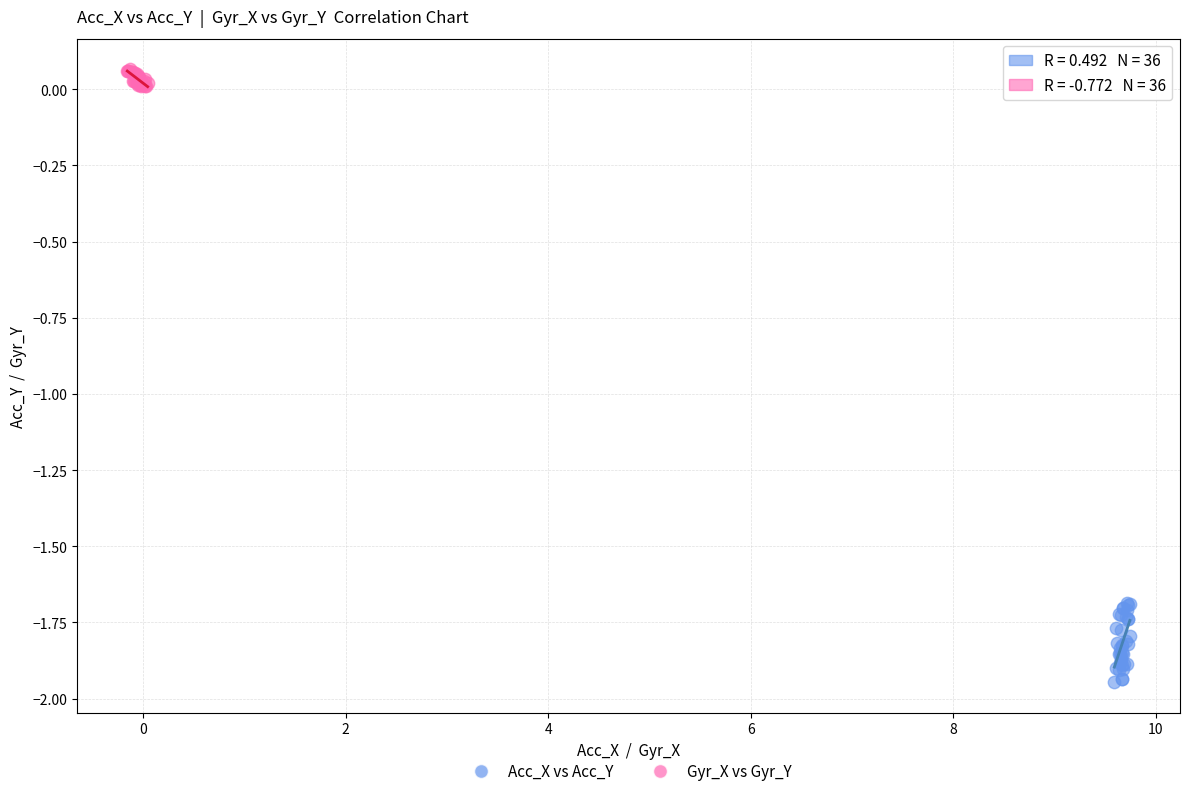

What are all the series names shown in the legend?

Acc_X vs Acc_Y, Gyr_X vs Gyr_Y